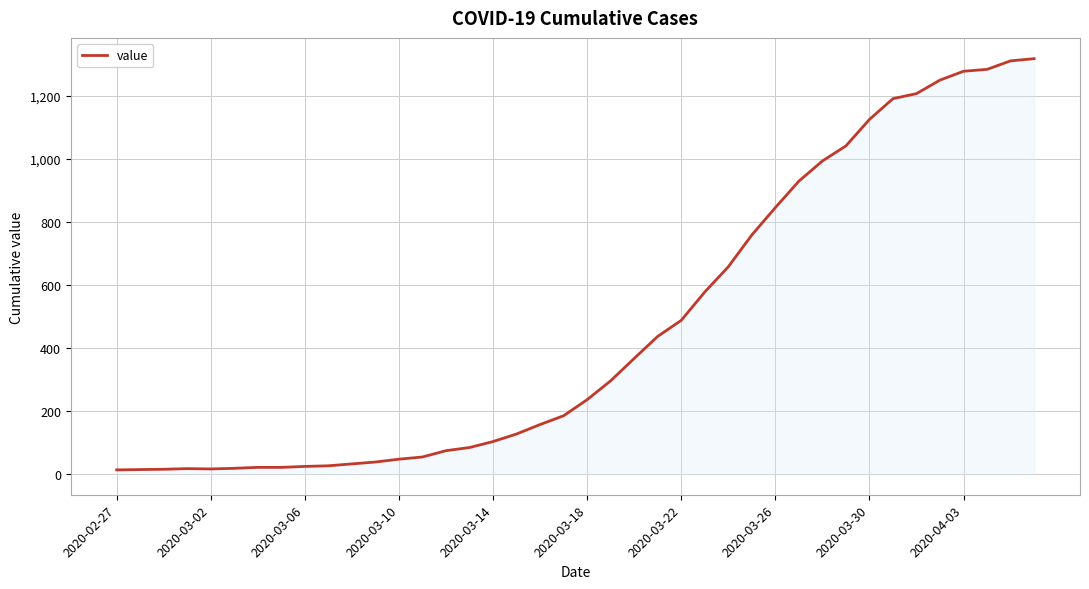

What is the difference between the maximum and minimum values?

1306